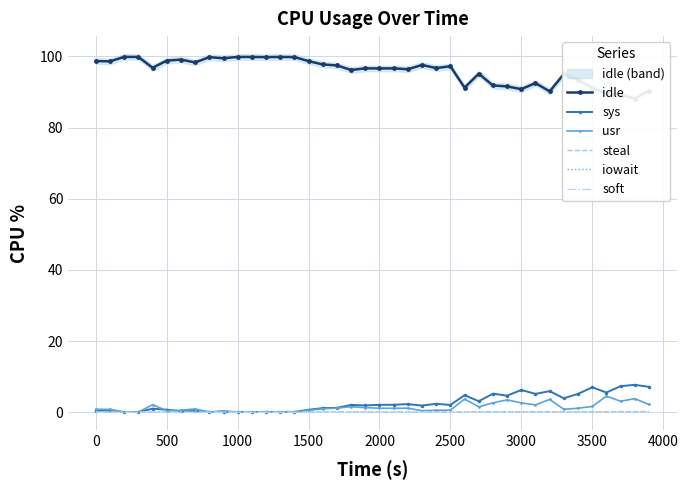

Is it true that sys equals 7.0 at 3500?

True